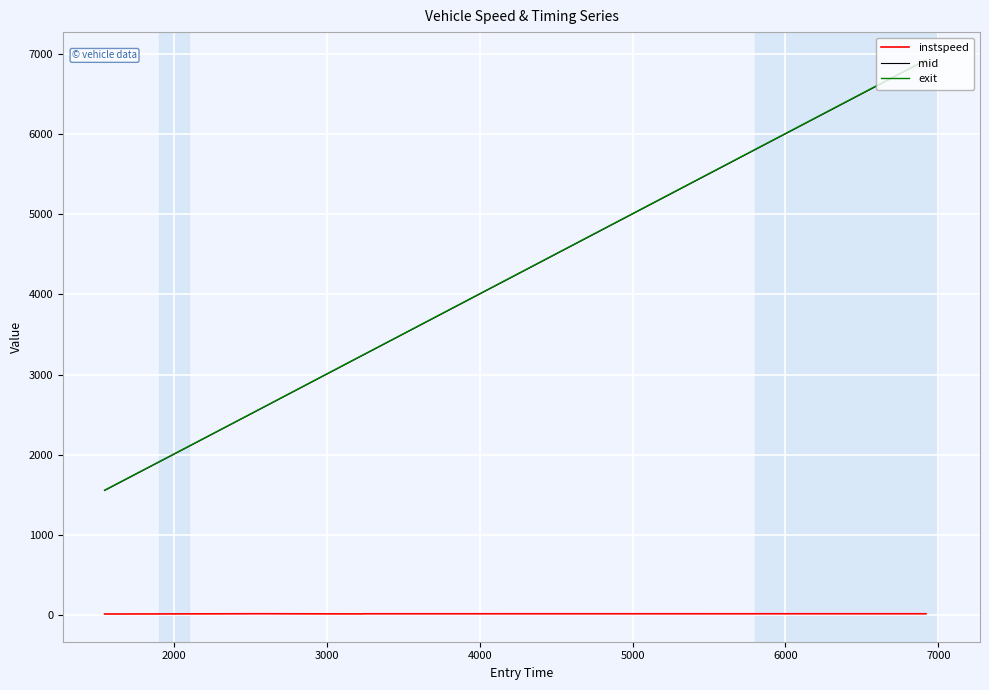

Which series has the largest range (max minus min)?

exit